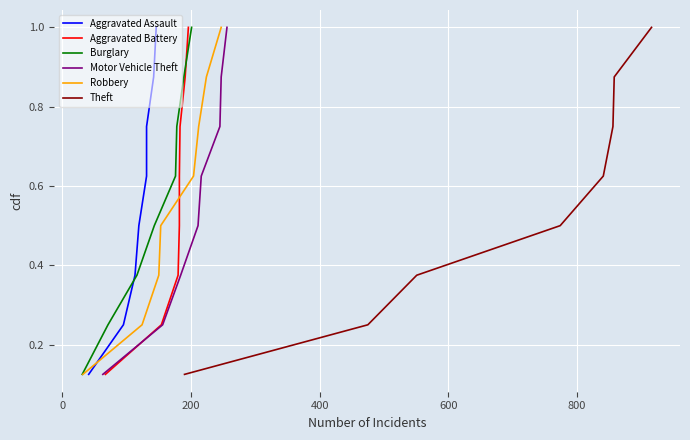

The value of Theft at 200 is 0.5. True or false?

False